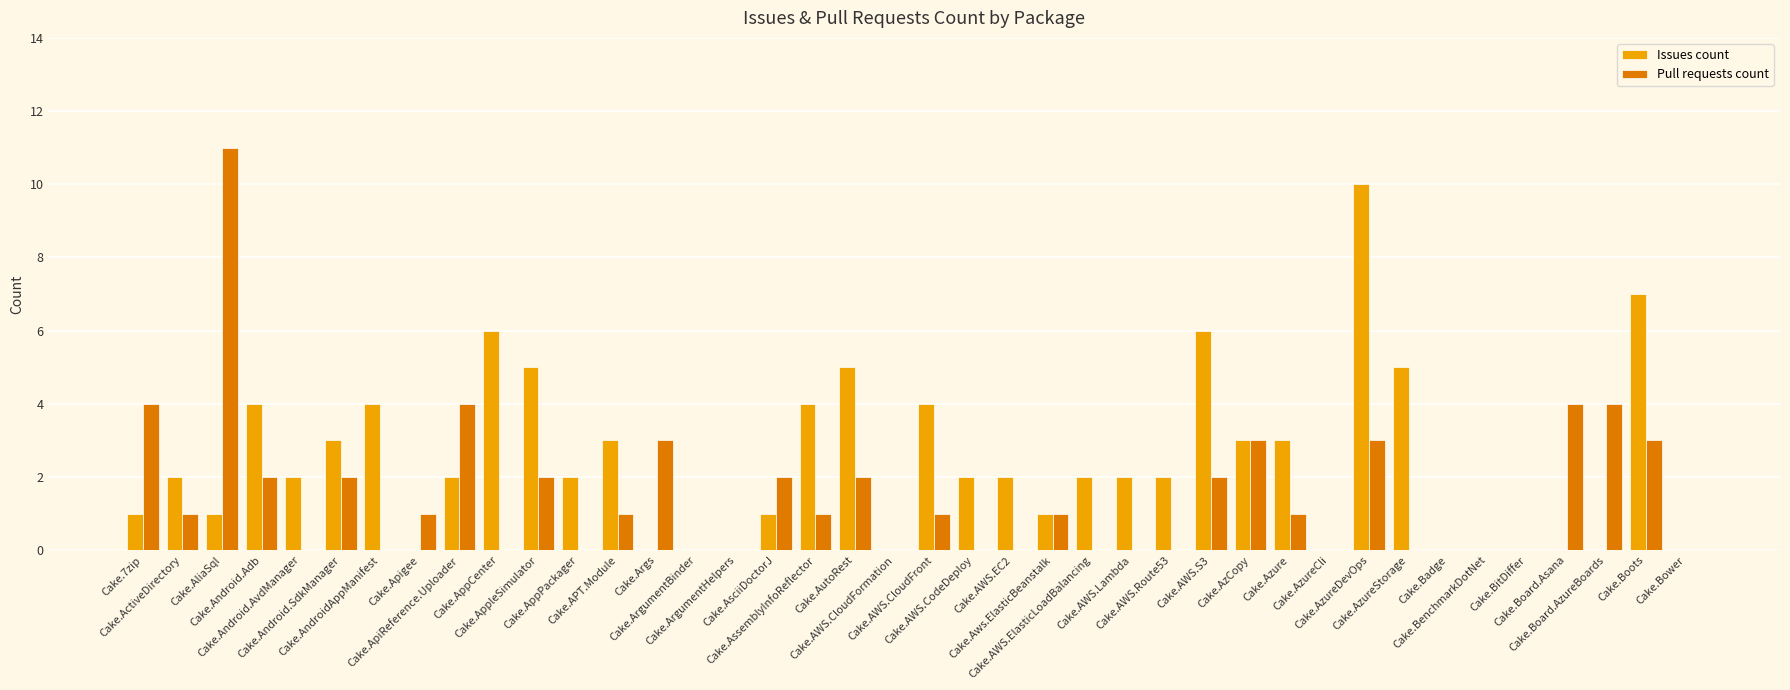

What is the spread (max minus min) of values at Cake.ApiReference.Uploader?

2